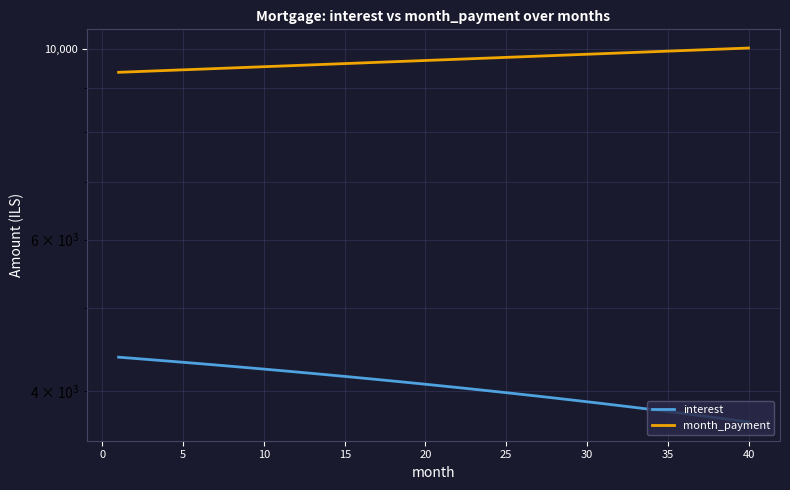

The interest series shows 4145.6 at 15. True or false?

True